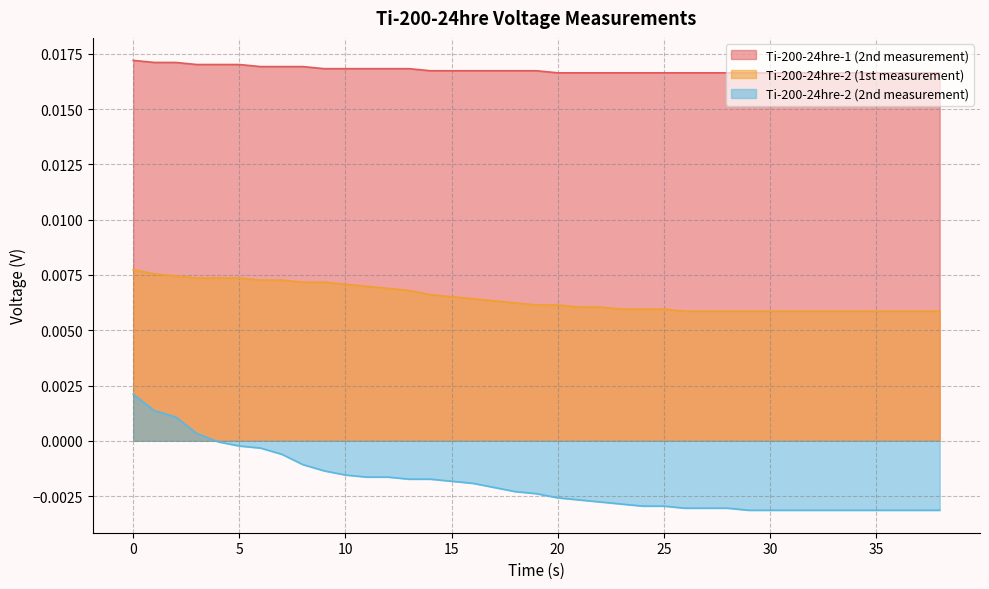

How many lines are shown in the chart?

3